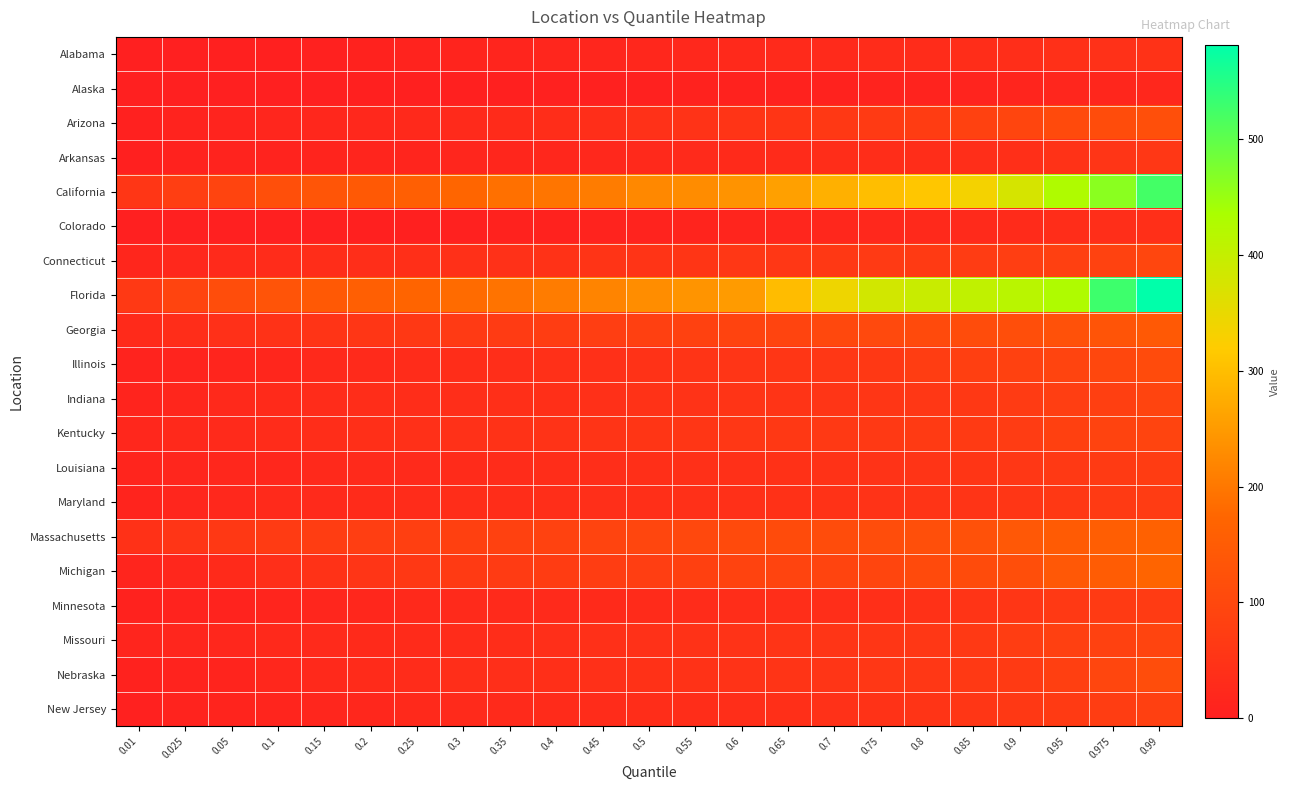

Reading right to left, transcribe all the data shown in this chart.

Alabama: 0.99=47	0.975=44	0.95=43	0.9=37	0.85=34	0.8=32	0.75=31	0.7=27	0.65=25	0.6=24	0.55=22	0.5=19	0.45=17	0.4=16	0.35=14	0.3=12	0.25=9	0.2=7	0.15=5	0.1=3	0.05=3	0.025=0	0.01=0
Alaska: 0.99=19	0.975=18	0.95=16	0.9=13	0.85=11	0.8=10	0.75=8	0.7=7	0.65=6	0.6=6	0.55=6	0.5=5	0.45=4	0.4=4	0.35=3	0.3=3	0.25=3	0.2=3	0.15=1	0.1=0	0.05=0	0.025=0	0.01=0
Arizona: 0.99=119	0.975=112	0.95=105	0.9=94	0.85=83	0.8=72	0.75=66	0.7=61	0.65=55	0.6=52	0.55=49	0.5=44	0.45=37	0.4=33	0.35=30	0.3=27	0.25=24	0.2=22	0.15=19	0.1=16	0.05=11	0.025=9	0.01=4
Arkansas: 0.99=59	0.975=53	0.95=47	0.9=40	0.85=37	0.8=35	0.75=34	0.7=33	0.65=30	0.6=28	0.55=26	0.5=23	0.45=21	0.4=20	0.35=18	0.3=16	0.25=15	0.2=13	0.15=12	0.1=10	0.05=9	0.025=6	0.01=3
California: 0.99=522	0.975=462	0.95=428	0.9=376	0.85=334	0.8=311	0.75=300	0.7=281	0.65=257	0.6=239	0.55=229	0.5=224	0.45=206	0.4=197	0.35=189	0.3=173	0.25=157	0.2=145	0.15=134	0.1=119	0.05=90	0.025=76	0.01=56
Colorado: 0.99=39	0.975=37	0.95=35	0.9=30	0.85=27	0.8=24	0.75=22	0.7=20	0.65=17	0.6=14	0.55=12	0.5=10	0.45=8	0.4=7	0.35=6	0.3=4	0.25=3	0.2=2	0.15=1	0.1=0	0.05=0	0.025=0	0.01=0
Connecticut: 0.99=96	0.975=87	0.95=81	0.9=75	0.85=71	0.8=68	0.75=65	0.7=62	0.65=60	0.6=58	0.55=55	0.5=52	0.45=50	0.4=46	0.35=44	0.3=42	0.25=40	0.2=37	0.15=33	0.1=31	0.05=27	0.025=22	0.01=18
Florida: 0.99=581	0.975=528	0.95=428	0.9=415	0.85=404	0.8=393	0.75=382	0.7=342	0.65=298	0.6=250	0.55=241	0.5=231	0.45=218	0.4=206	0.35=194	0.3=182	0.25=170	0.2=157	0.15=144	0.1=130	0.05=114	0.025=90	0.01=63
Georgia: 0.99=142	0.975=131	0.95=124	0.9=116	0.85=112	0.8=107	0.75=104	0.7=100	0.65=92	0.6=89	0.55=85	0.5=81	0.45=77	0.4=73	0.35=69	0.3=65	0.25=61	0.2=57	0.15=52	0.1=47	0.05=41	0.025=35	0.01=28
Illinois: 0.99=108	0.975=99	0.95=92	0.9=85	0.85=79	0.8=74	0.75=62	0.7=59	0.65=56	0.6=53	0.55=50	0.5=47	0.45=43	0.4=41	0.35=37	0.3=34	0.25=31	0.2=27	0.15=23	0.1=18	0.05=13	0.025=11	0.01=9
Indiana: 0.99=93	0.975=80	0.95=77	0.9=69	0.85=62	0.8=60	0.75=57	0.7=54	0.65=52	0.6=50	0.55=48	0.5=47	0.45=43	0.4=40	0.35=39	0.3=37	0.25=35	0.2=33	0.15=31	0.1=28	0.05=23	0.025=18	0.01=12
Kentucky: 0.99=93	0.975=88	0.95=82	0.9=71	0.85=68	0.8=66	0.75=64	0.7=63	0.65=61	0.6=59	0.55=57	0.5=55	0.45=51	0.4=48	0.35=46	0.3=44	0.25=41	0.2=39	0.15=35	0.1=31	0.05=27	0.025=23	0.01=20
Louisiana: 0.99=72	0.975=67	0.95=63	0.9=58	0.85=55	0.8=50	0.75=48	0.7=46	0.65=45	0.6=43	0.55=41	0.5=39	0.45=36	0.4=34	0.35=32	0.3=29	0.25=27	0.2=25	0.15=23	0.1=20	0.05=19	0.025=16	0.01=14
Maryland: 0.99=71	0.975=66	0.95=62	0.9=57	0.85=52	0.8=50	0.75=48	0.7=46	0.65=45	0.6=43	0.55=42	0.5=40	0.45=38	0.4=36	0.35=34	0.3=33	0.25=31	0.2=29	0.15=27	0.1=25	0.05=22	0.025=16	0.01=12
Massachusetts: 0.99=164	0.975=156	0.95=149	0.9=140	0.85=124	0.8=118	0.75=114	0.7=112	0.65=109	0.6=105	0.55=100	0.5=96	0.45=90	0.4=87	0.35=85	0.3=82	0.25=79	0.2=77	0.15=73	0.1=69	0.05=62	0.025=54	0.01=45
Michigan: 0.99=172	0.975=152	0.95=140	0.9=116	0.85=110	0.8=106	0.75=95	0.7=93	0.65=91	0.6=88	0.55=82	0.5=77	0.45=74	0.4=72	0.35=70	0.3=66	0.25=61	0.2=54	0.15=47	0.1=38	0.05=28	0.025=20	0.01=14
Minnesota: 0.99=70	0.975=67	0.95=64	0.9=56	0.85=52	0.8=45	0.75=39	0.7=37	0.65=36	0.6=34	0.55=32	0.5=30	0.45=28	0.4=27	0.35=26	0.3=25	0.25=23	0.2=20	0.15=16	0.1=13	0.05=10	0.025=9	0.01=7
Missouri: 0.99=91	0.975=85	0.95=81	0.9=74	0.85=64	0.8=59	0.75=56	0.7=53	0.65=51	0.6=49	0.55=47	0.5=44	0.45=42	0.4=38	0.35=34	0.3=32	0.25=30	0.2=28	0.15=25	0.1=24	0.05=20	0.025=17	0.01=13
Nebraska: 0.99=113	0.975=97	0.95=79	0.9=68	0.85=64	0.8=60	0.75=58	0.7=54	0.65=51	0.6=49	0.55=47	0.5=45	0.45=43	0.4=40	0.35=38	0.3=36	0.25=32	0.2=29	0.15=24	0.1=19	0.05=12	0.025=8	0.01=6
New Jersey: 0.99=81	0.975=74	0.95=68	0.9=61	0.85=57	0.8=51	0.75=47	0.7=44	0.65=39	0.6=37	0.55=35	0.5=34	0.45=31	0.4=29	0.35=27	0.3=26	0.25=24	0.2=20	0.15=17	0.1=15	0.05=12	0.025=9	0.01=5